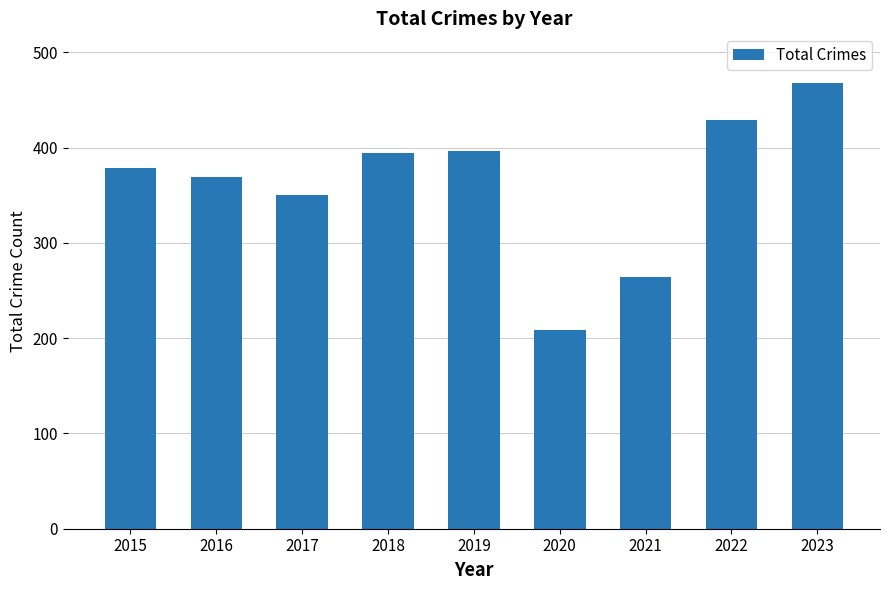

What is the minimum value shown in the chart?

209